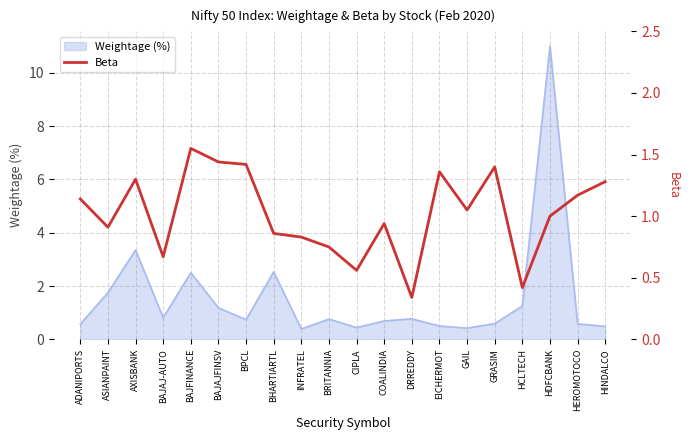

True or false: Weightage (%) has a value of 1.2 at HCLTECH.

True